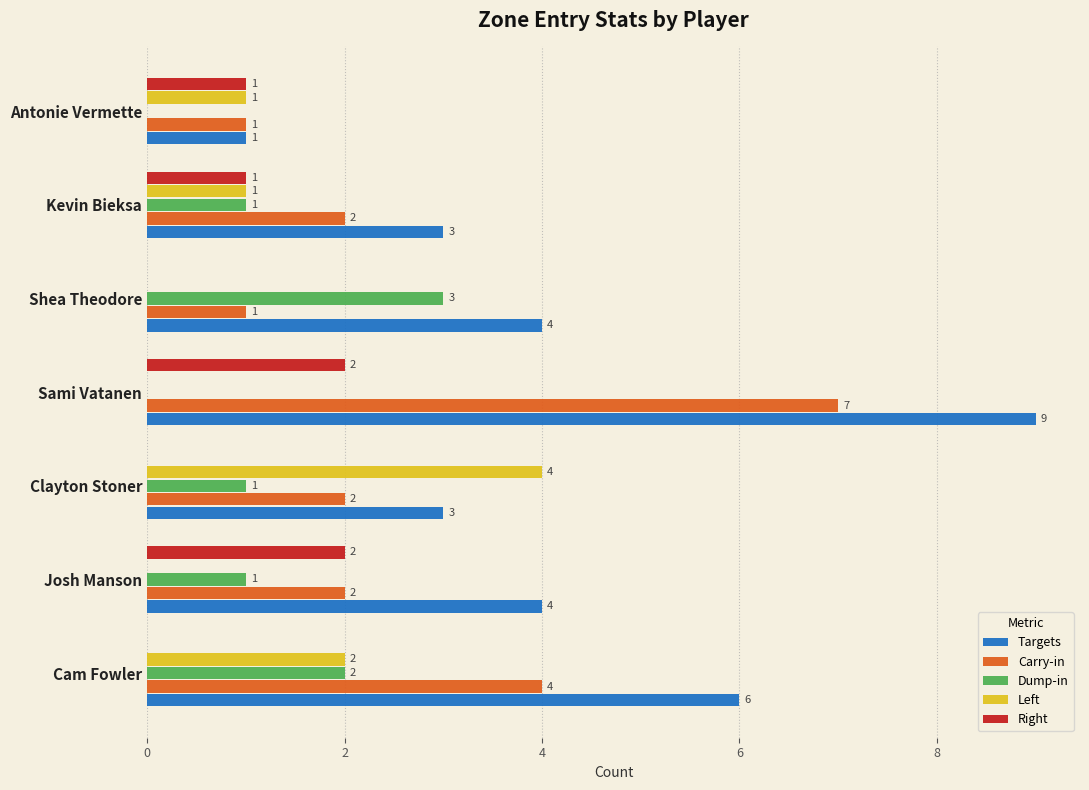

The value of Carry-in at Antonie Vermette is 1. True or false?

True